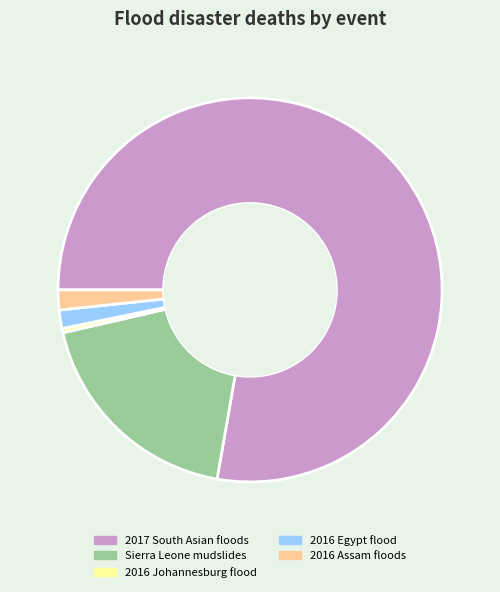

Is there any slice that represents more than half of the pie?

Yes